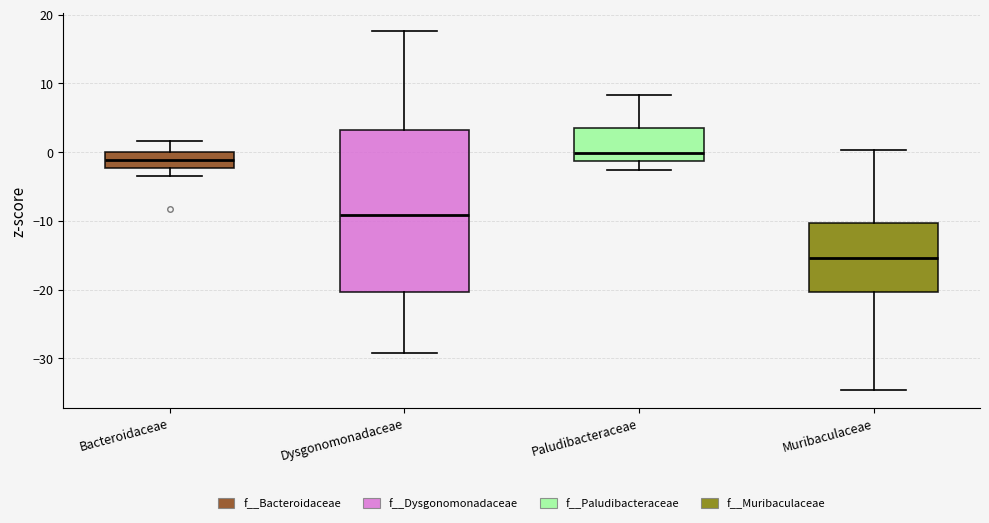

Reading left to right, read every box against the y-axis: the position of its median line, the range the box covers, and the ends of its whiskers. The values are not printed on the chart, so give them approximately, as read against the axis.

Bacteroidaceae: median -1, box -2 to 0, whiskers -4 to 2
Dysgonomonadaceae: median -9, box -20 to 3, whiskers -29 to 18
Paludibacteraceae: median 0, box -1 to 3, whiskers -3 to 8
Muribaculaceae: median -15, box -20 to -10, whiskers -35 to 0